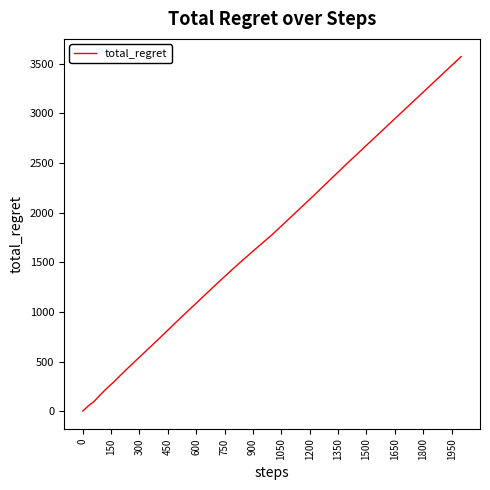

What is the greatest value displayed?

3572